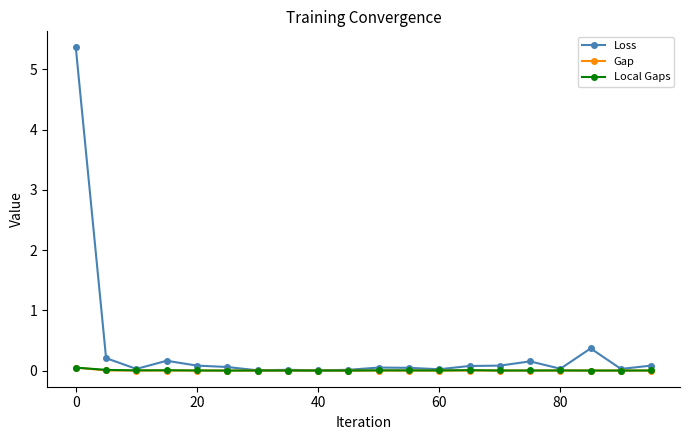

True or false: Local Gaps has more than 1 points higher than both neighbors.

True